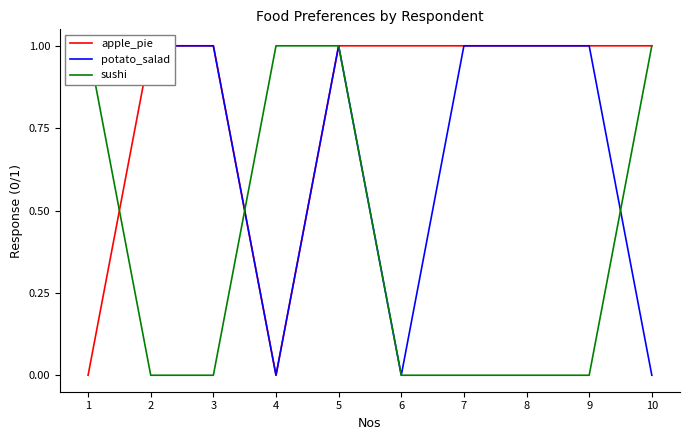

After their last crossing, which series has the higher values: sushi or potato_salad?

sushi